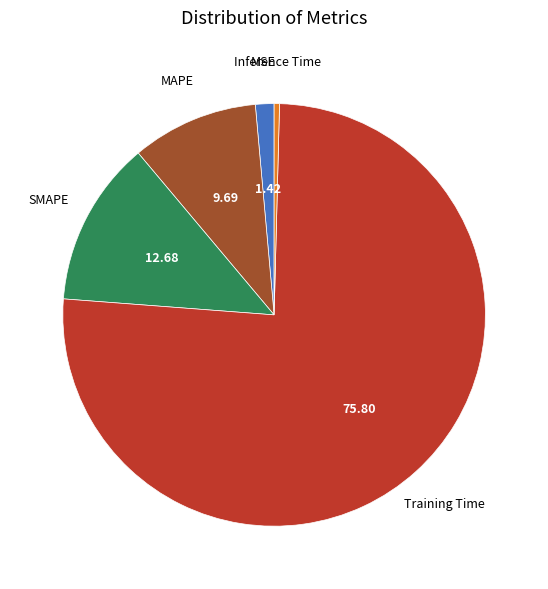

Is the sum of SMAPE and MSE greater than half?

No